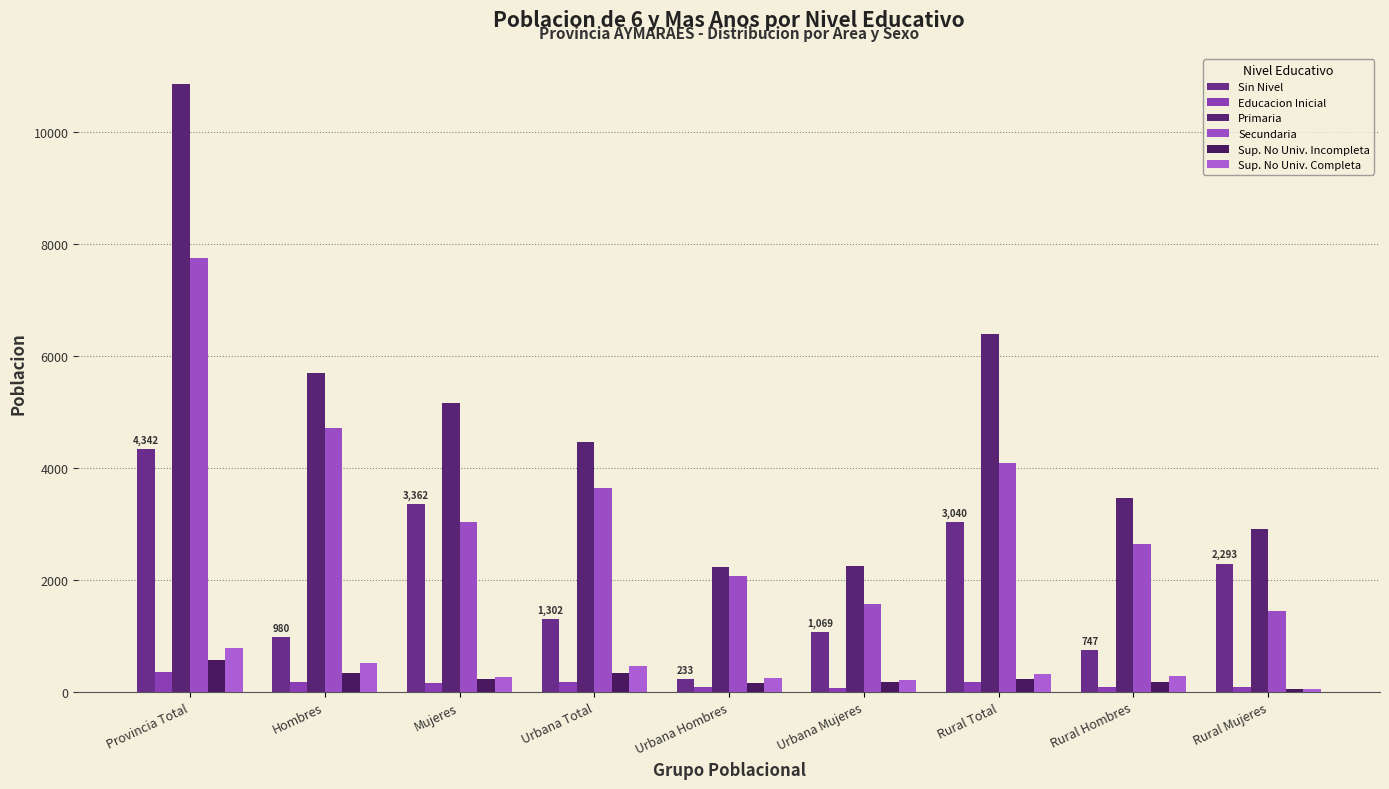

At which label does Secundaria reach its peak?

Provincia Total